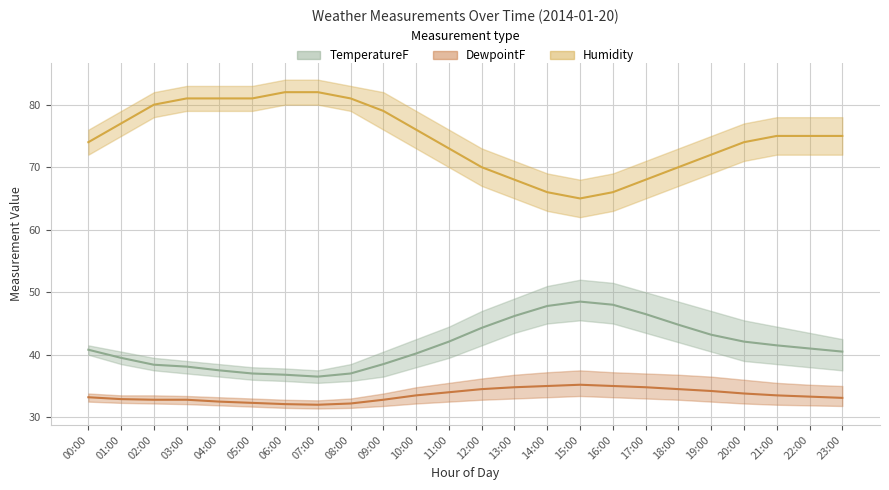

At which category is the sum across all series the highest?

03:00